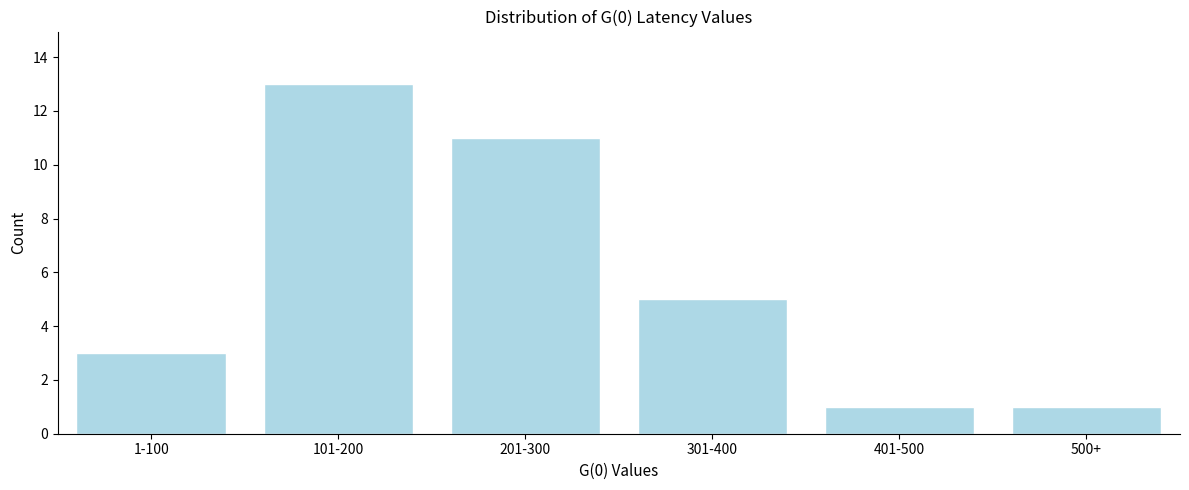

Reading left to right, what are all the values shown in this chart?

3	13	11	5	1	1